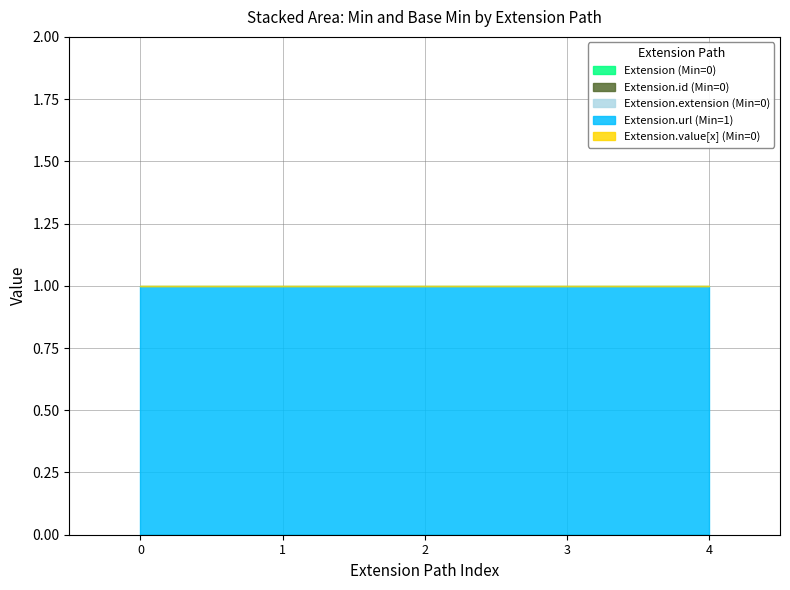

What is the total value across all series at Extension.extension?

1